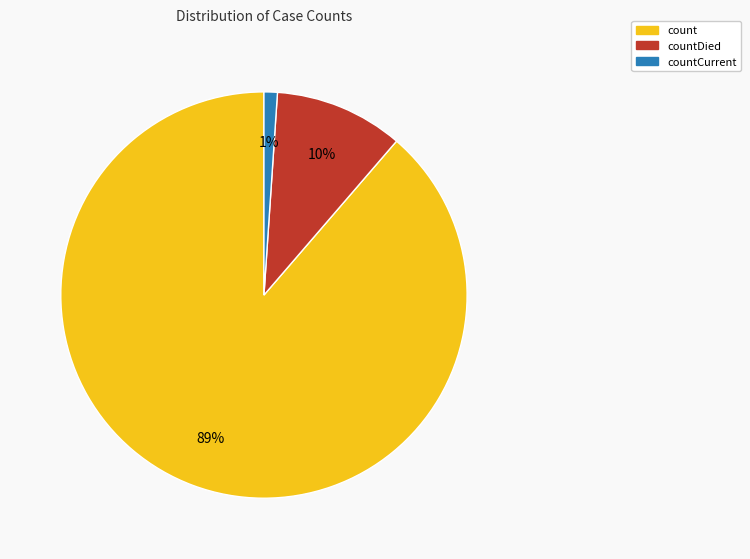

Is there a majority slice in this chart?

Yes